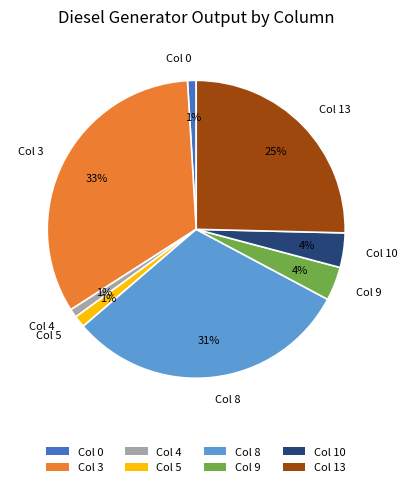

The Col 9 slice represents 18% of the pie. True or false?

False